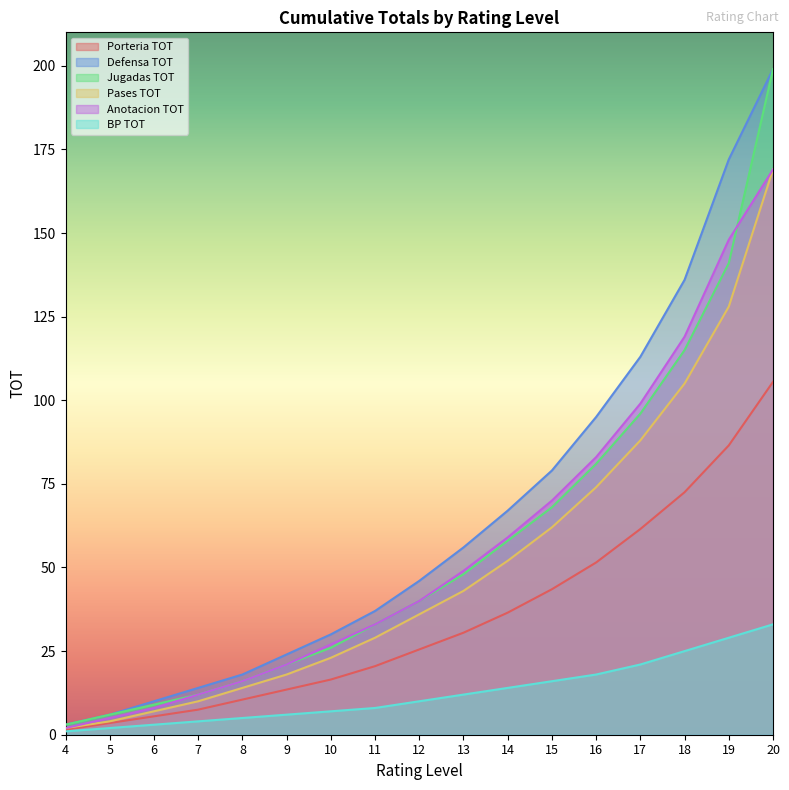

Reading left to right, what are all the values shown in this chart?

Porteria TOT: 1.5	3.5	5.5	7.5	10.5	13.5	16.5	20.5	25.5	30.5	36.5	43.5	51.5	61.5	72.5	86.5	105.5
Defensa TOT: 3.0	6.0	10.0	14.0	18.0	24.0	30.0	37.0	46.0	56.0	67.0	79.0	95.0	113.0	136.0	172.0	199.0
Jugadas TOT: 3.0	6.0	9.0	12.0	16.0	21.0	26.0	33.0	40.0	48.0	58.0	68.0	81.0	96.0	115.0	141.0	199.0
Pases TOT: 2.0	4.0	7.0	10.0	14.0	18.0	23.0	29.0	36.0	43.0	52.0	62.0	74.0	88.0	105.0	128.0	169.0
Anotacion TOT: 2.0	5.0	8.0	12.0	16.0	21.0	27.0	33.0	40.0	49.0	59.0	70.0	83.0	99.0	119.0	148.0	169.0
BP TOT: 1.0	2.0	3.0	4.0	5.0	6.0	7.0	8.0	10.0	12.0	14.0	16.0	18.0	21.0	25.0	29.0	33.0